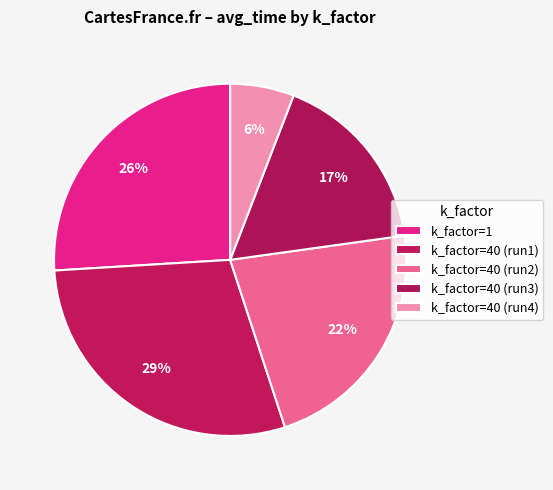

Is there a majority slice in this chart?

No